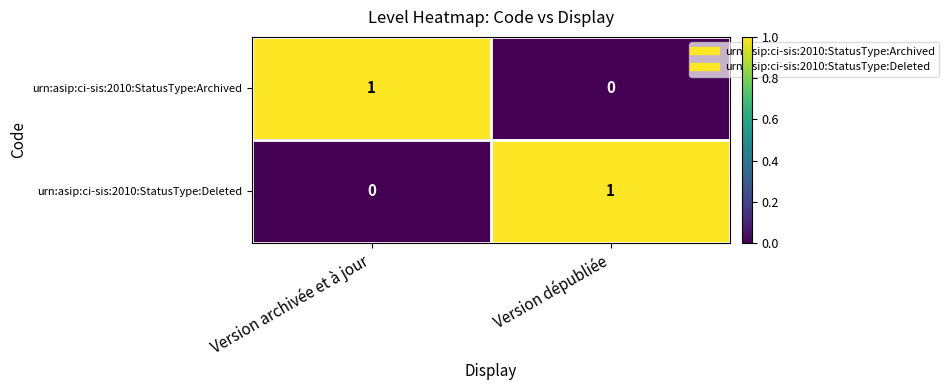

At how many categories does at least one series exceed 0?

2